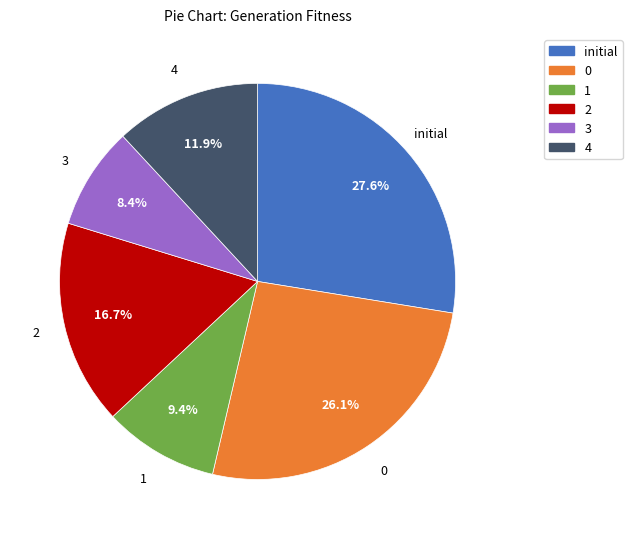

Is it true that 1 is 9% of the pie?

True